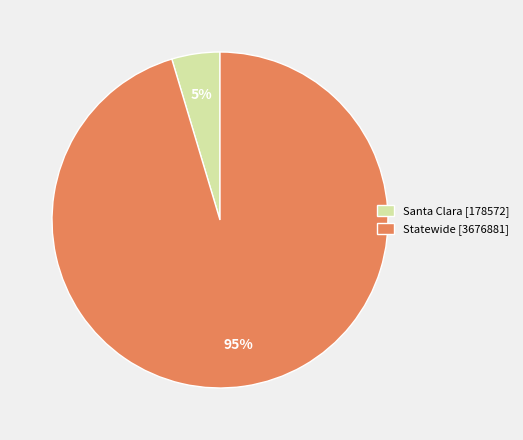

Which category accounts for the majority?

Statewide